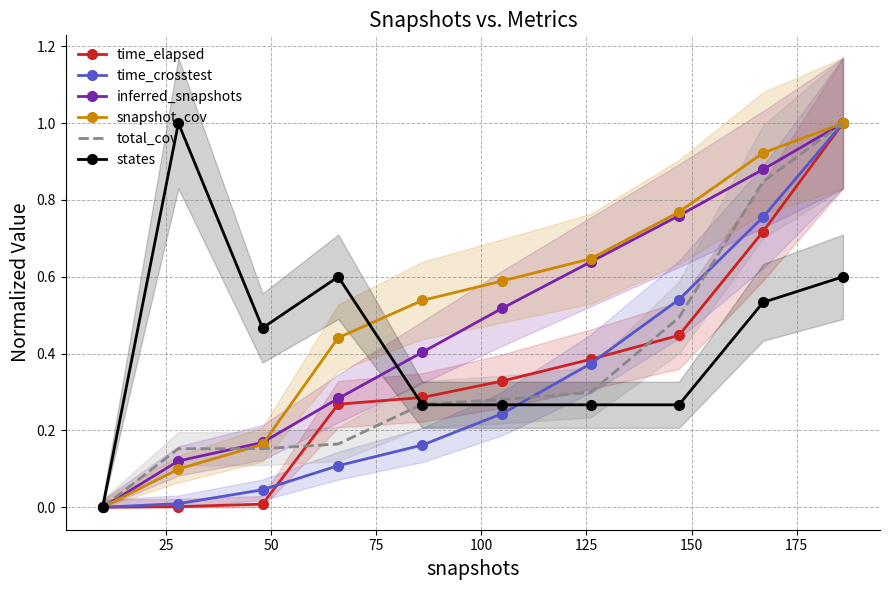

What is the value of the inferred_snapshots point at the 5th from the left?

0.4